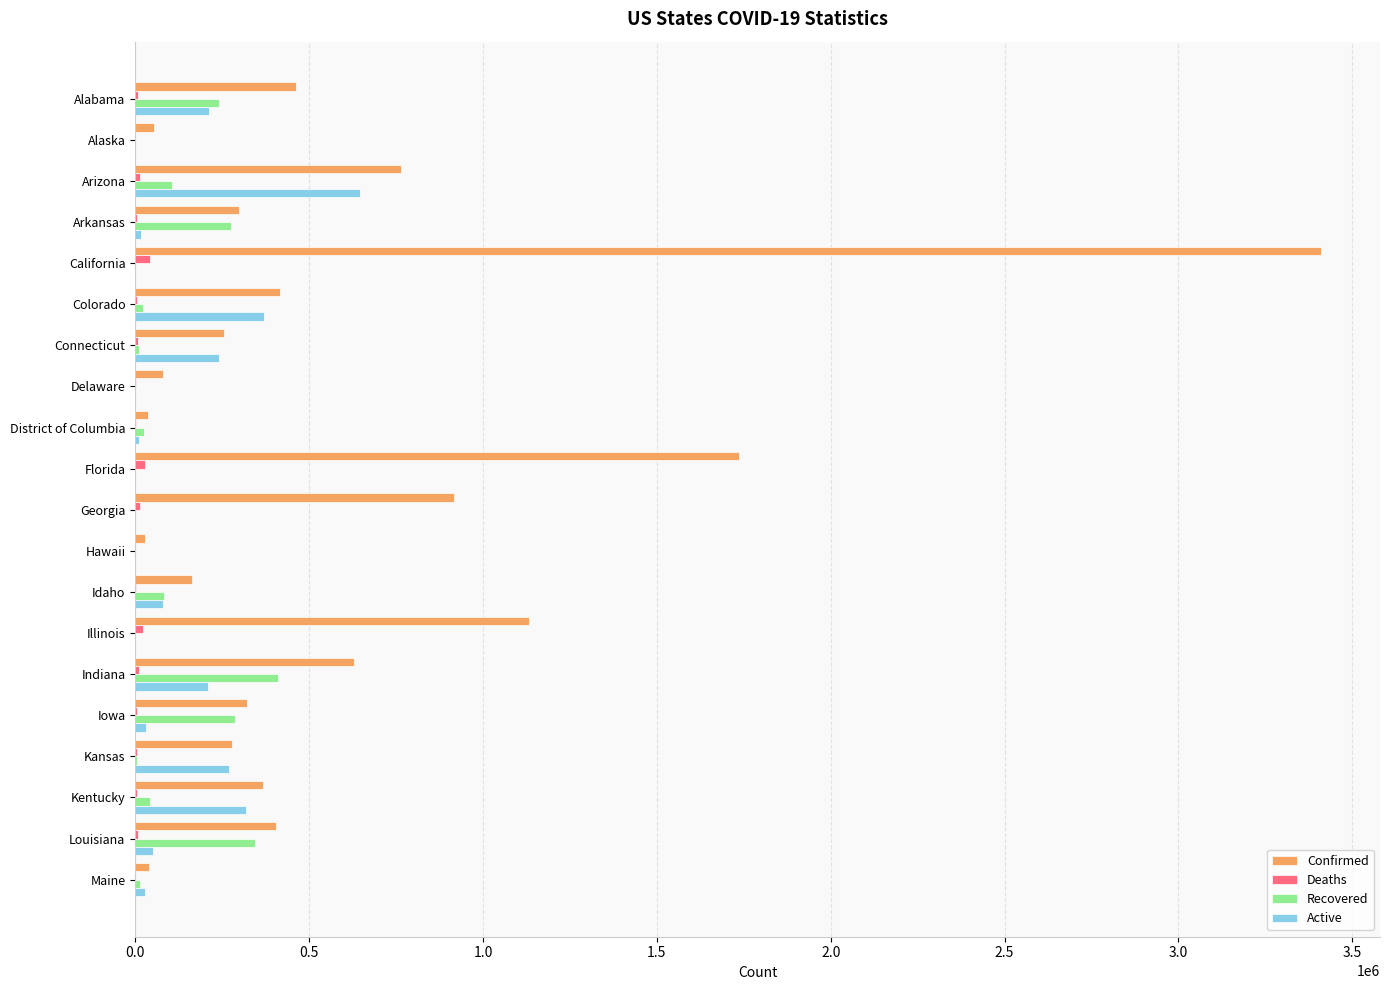

Which series changed the most between Indiana and Kansas?

Recovered